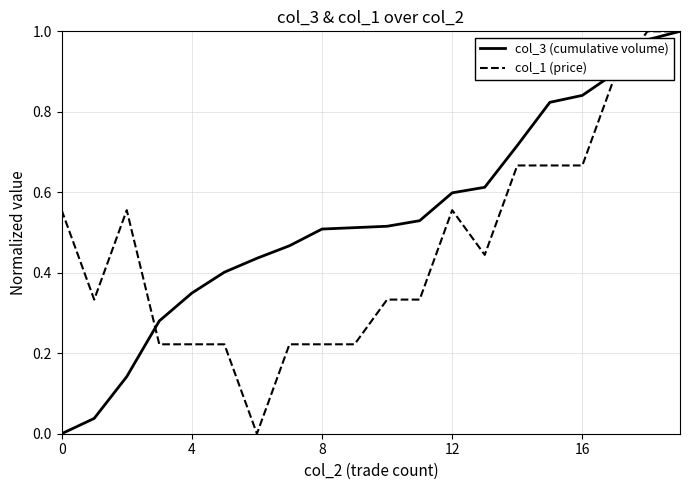

Does the chart have visible grid lines?

Yes